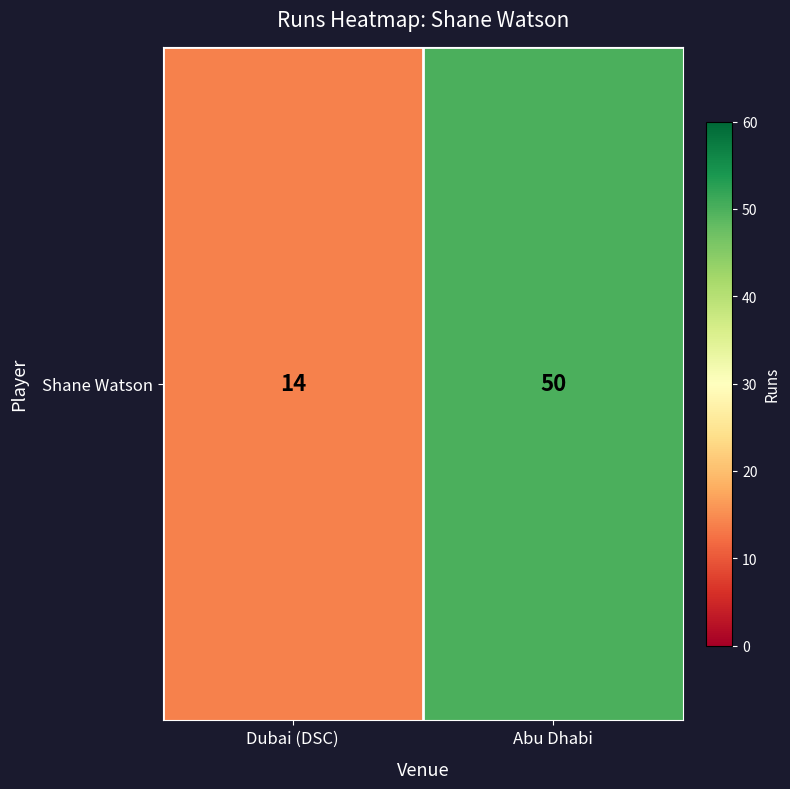

Reading left to right, transcribe all the data shown in this chart.

14	50